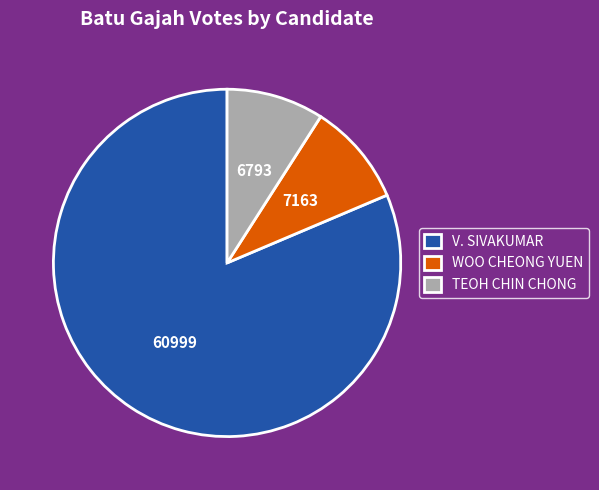

Is it true that TEOH CHIN CHONG is 9% of the pie?

True